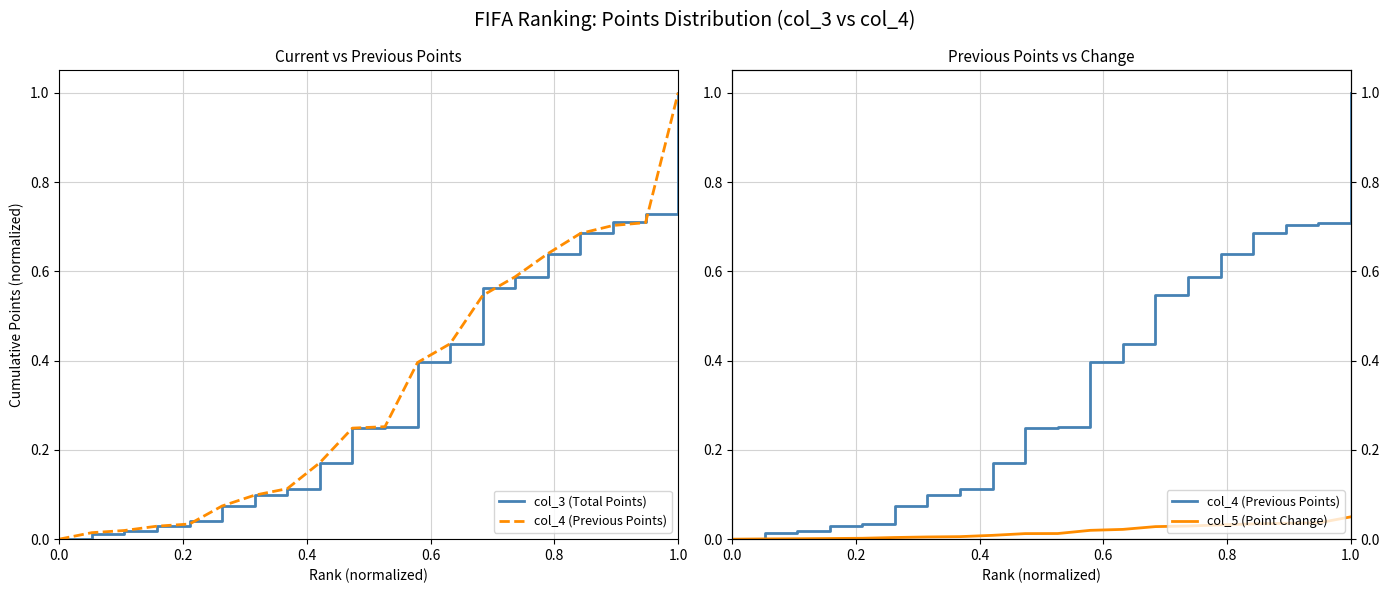

The value of col_5 (Point Change) at 14 is 0.0. True or false?

False